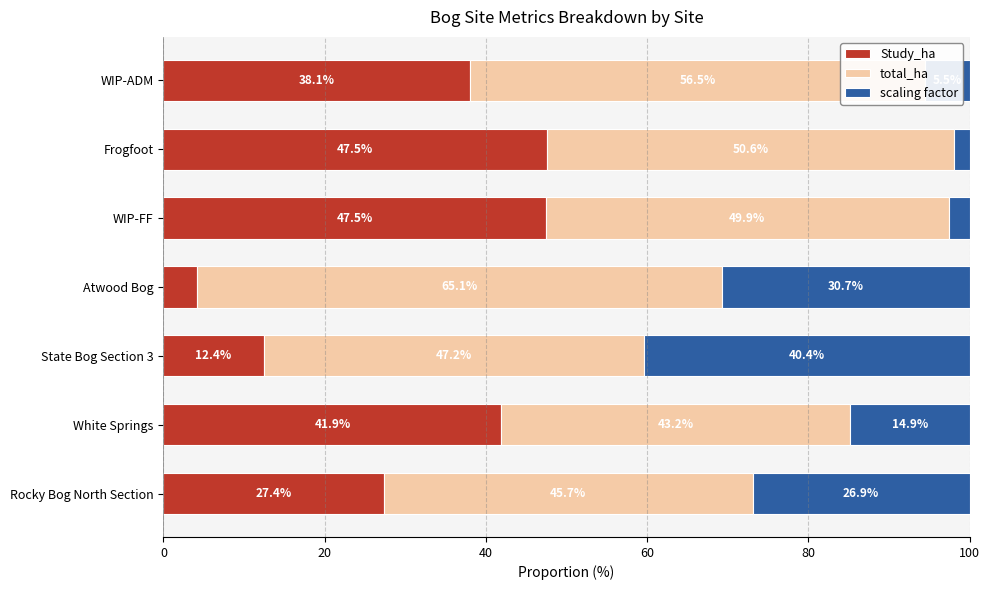

The value of Study_ha at Rocky Bog North Section is 7.5. True or false?

False